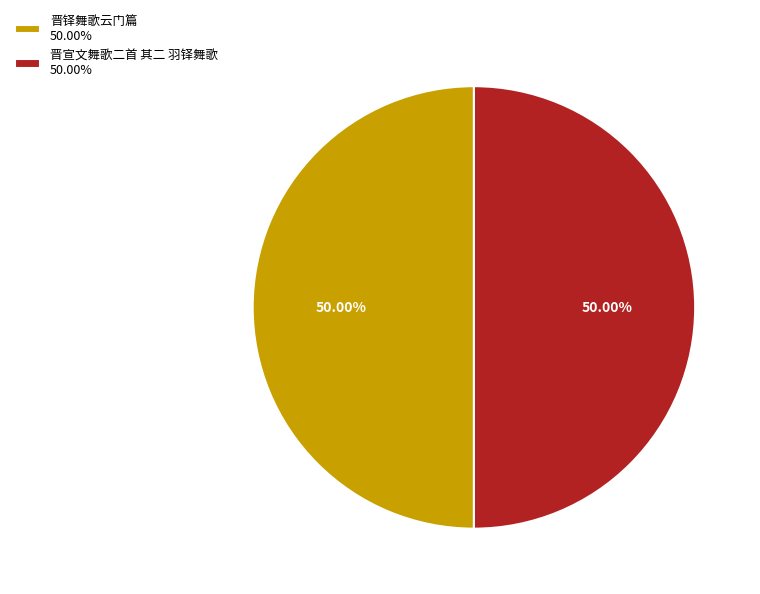

Count the number of slices in the pie.

2